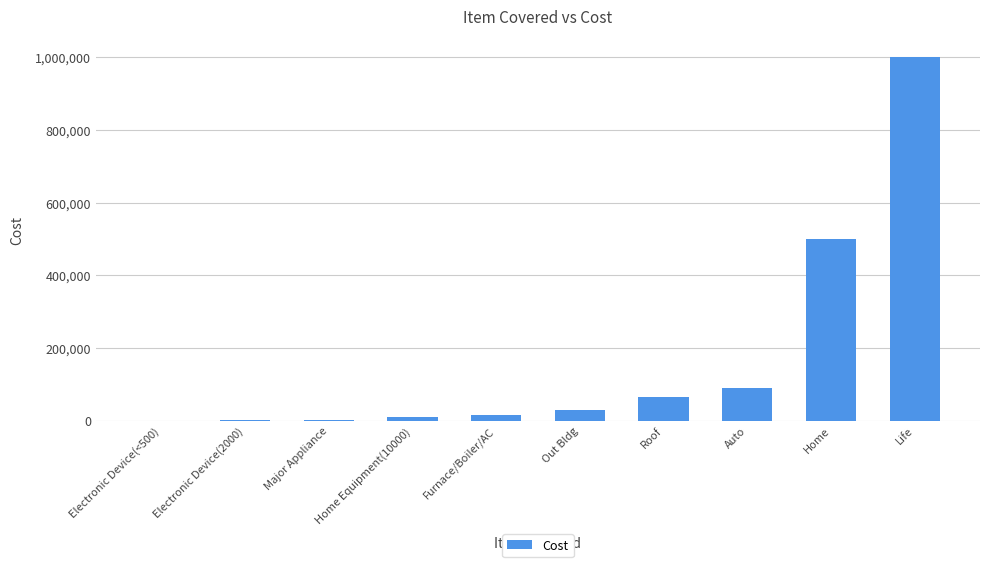

What is the maximum value shown in the chart?

1000000